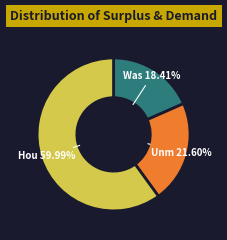

Is there any slice that represents more than half of the pie?

Yes